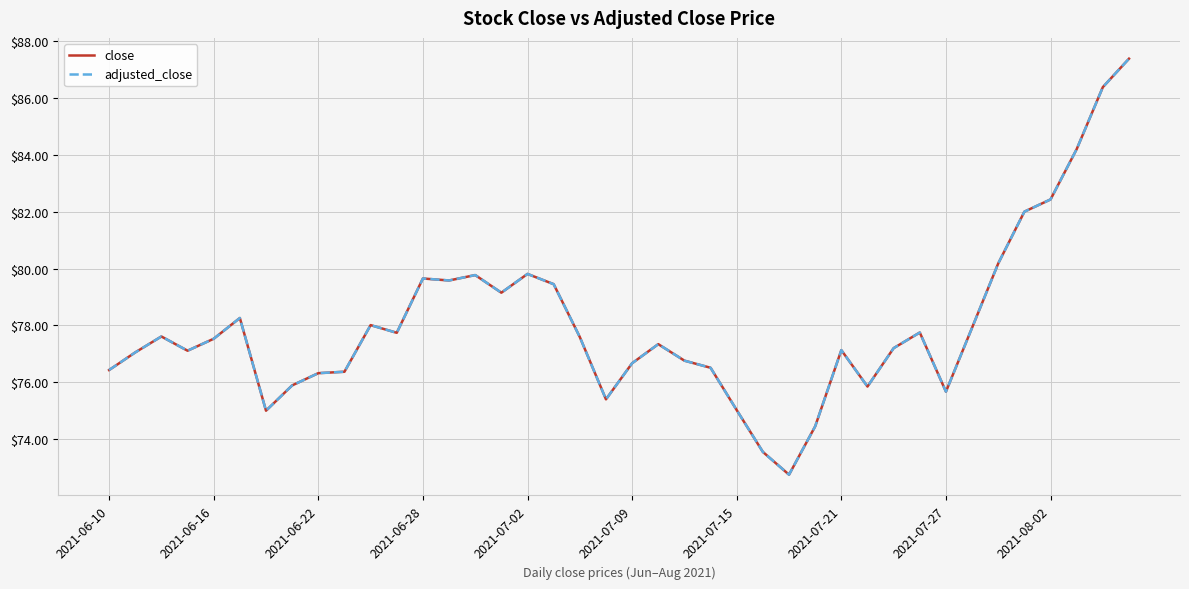

True or false: close and adjusted_close intersect in this chart.

False